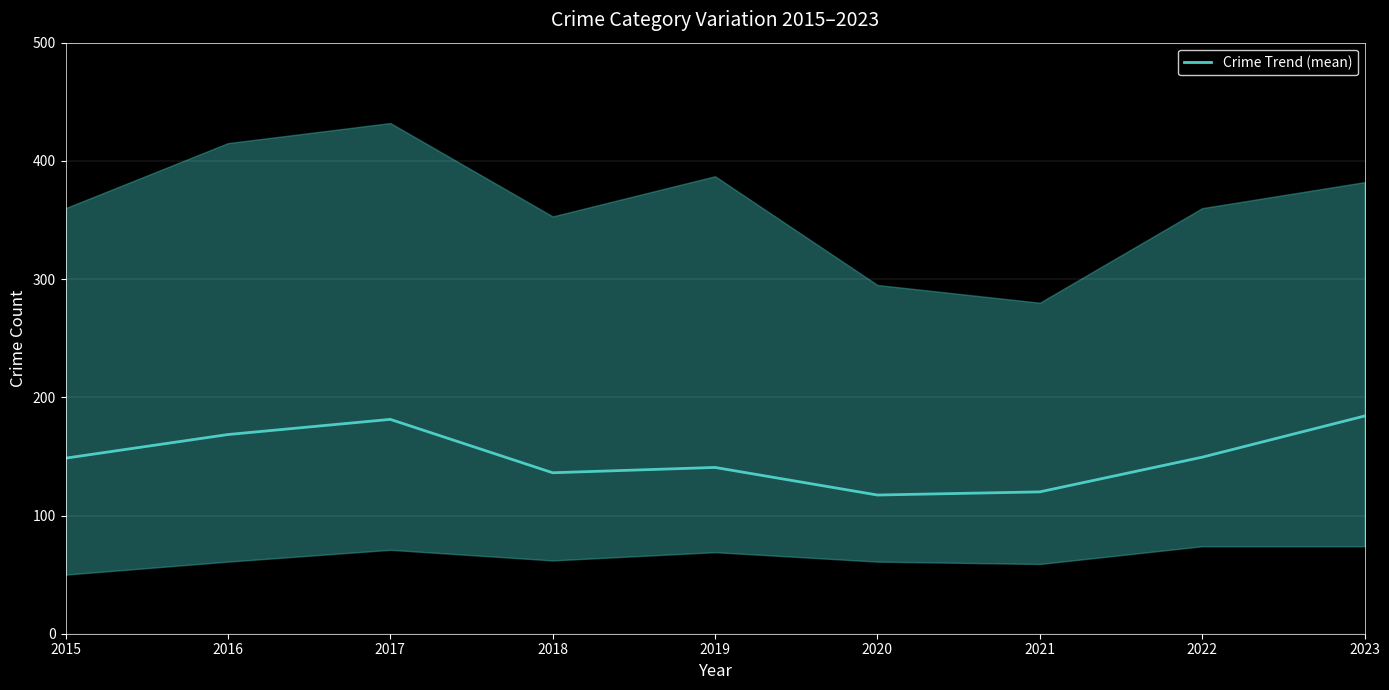

List the labels in order of value, smallest first.

2020, 2021, 2018, 2019, 2015, 2022, 2016, 2017, 2023